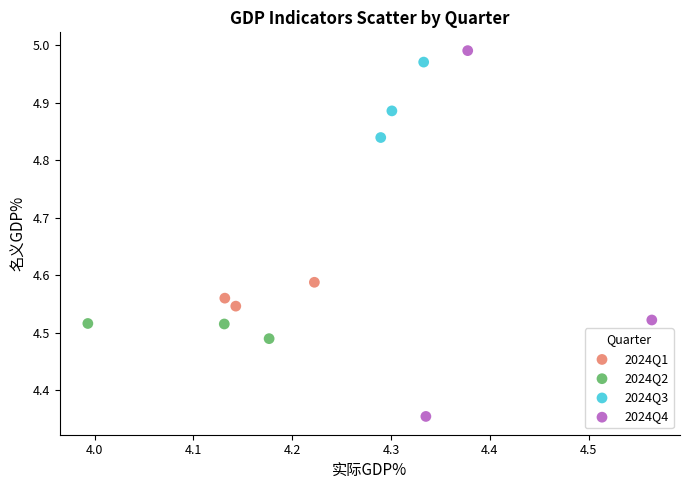

Which series has the widest spread of Y values?

2024Q4